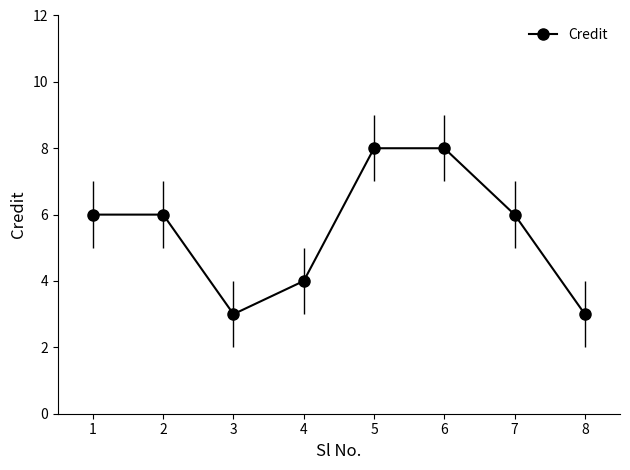

What is the value of the 1st point from the left?

6